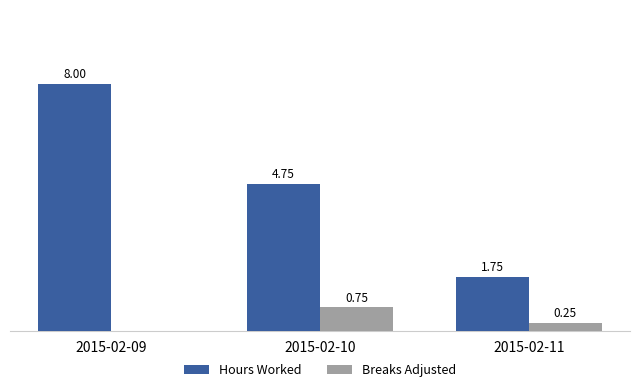

Where does the Hours Worked series first go above 4?

2015-02-09